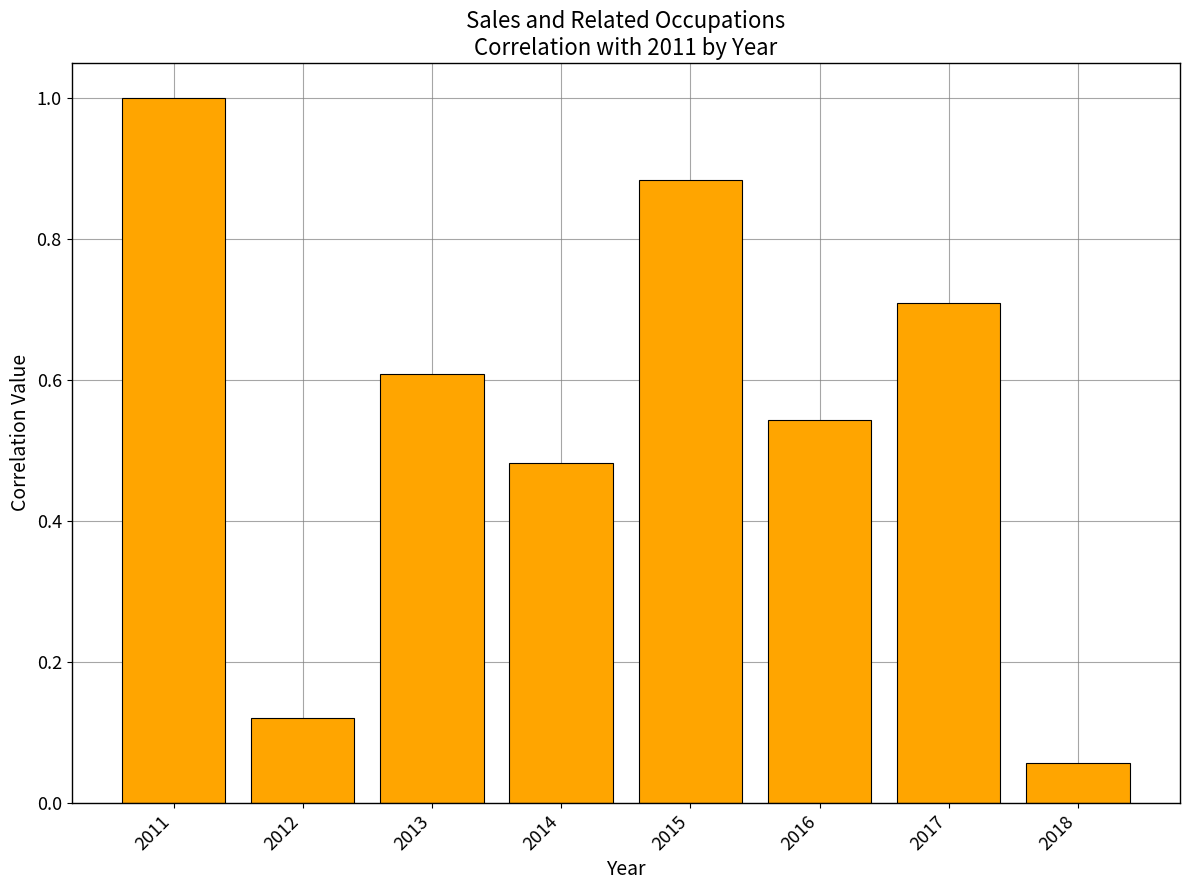

What is the maximum value shown in the chart?

1.0